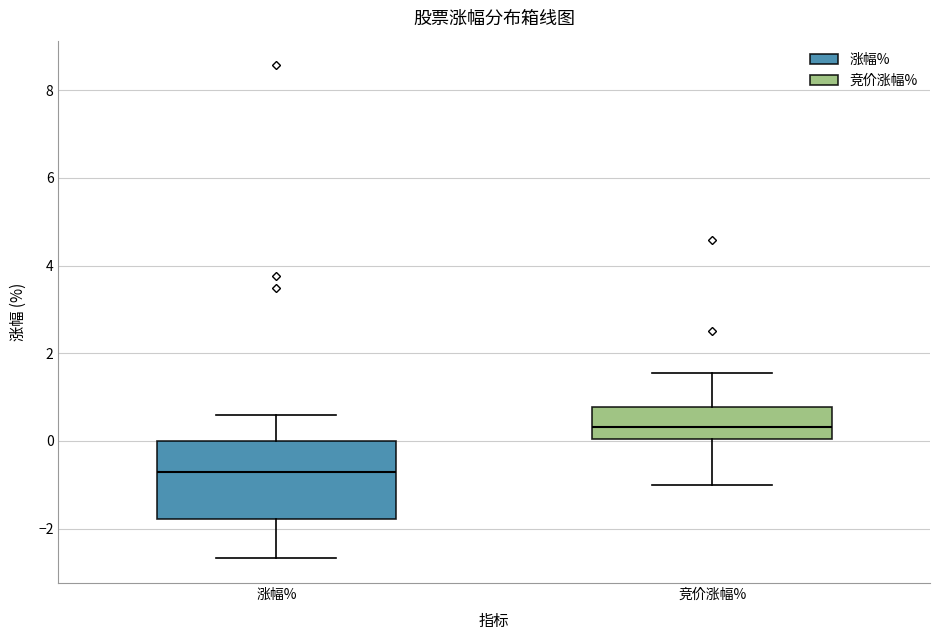

Reading left to right, transcribe this box plot: for each box, give where its median line is, the range the box spans, and where its two whiskers end, as read against the y-axis. The values are not printed on the chart, so give them approximately, as read against the axis.

涨幅%: median -0.8, box -1.8 to 0.0, whiskers -2.6 to 0.6
竞价涨幅%: median 0.4, box 0.0 to 0.8, whiskers -1.0 to 1.6